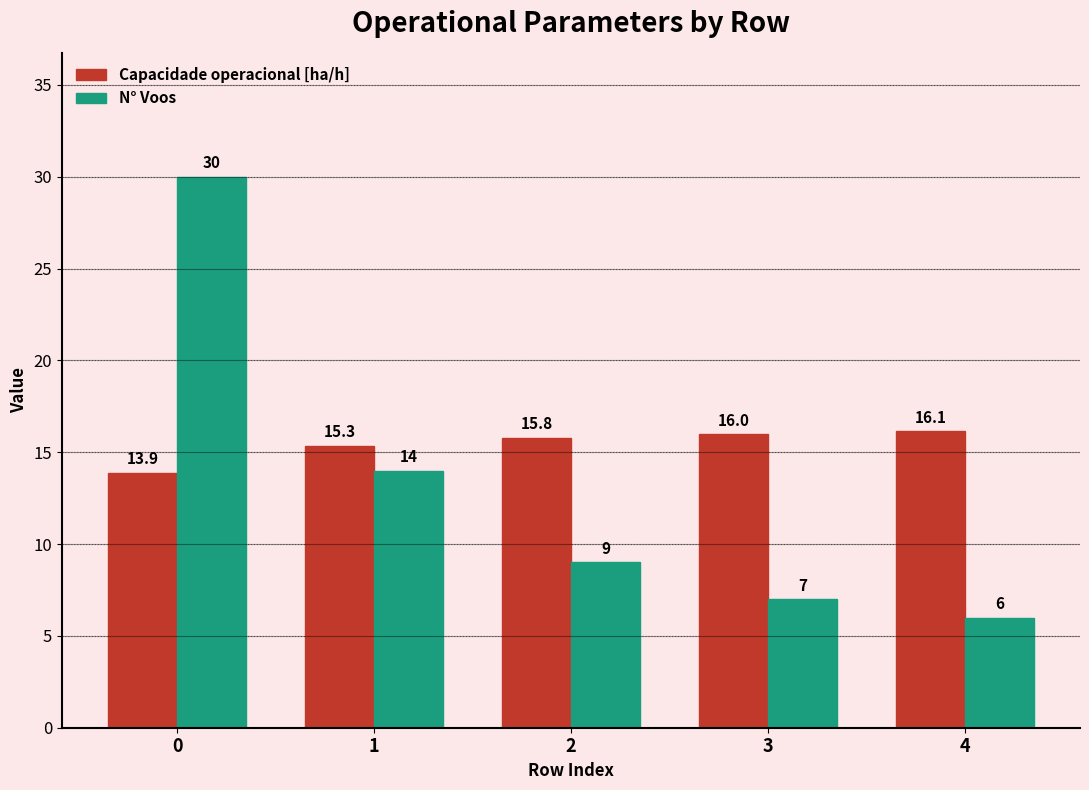

What is the average value of the Capacidade operacional [ha/h] series?

15.4